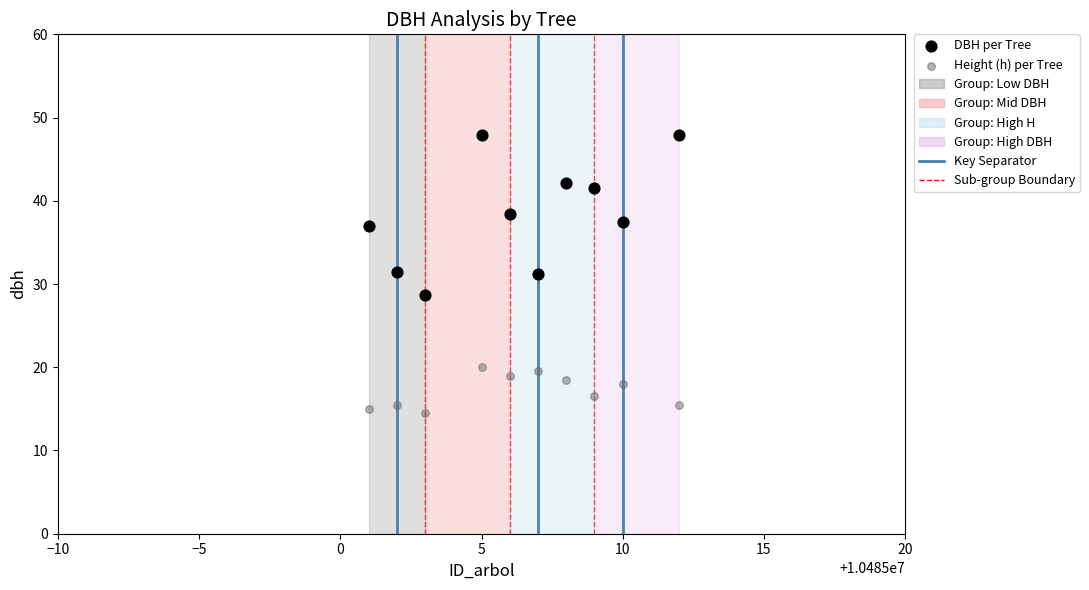

Which series contains the lowest Y value?

Height (h) per Tree